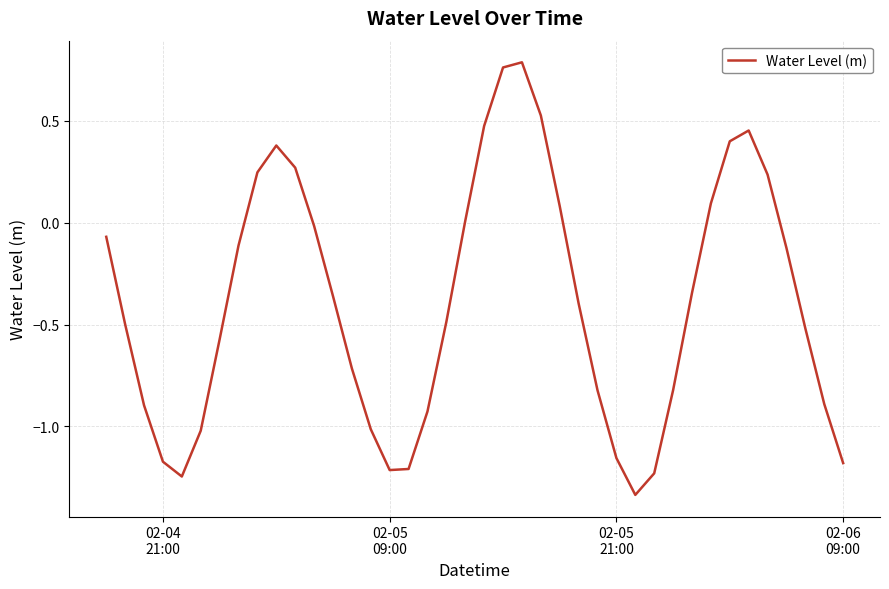

What is the difference between the maximum and minimum values?

2.1